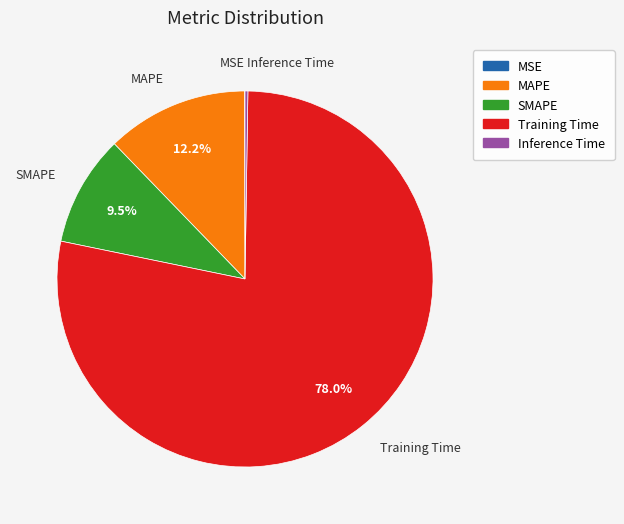

Is there a majority slice in this chart?

Yes